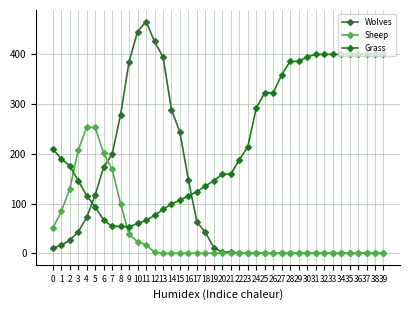

At which label does Grass reach its minimum?

9